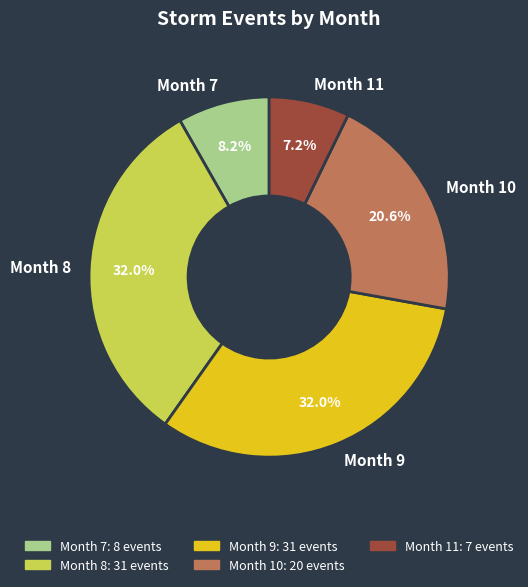

What is the smallest slice in the pie chart?

Month 11